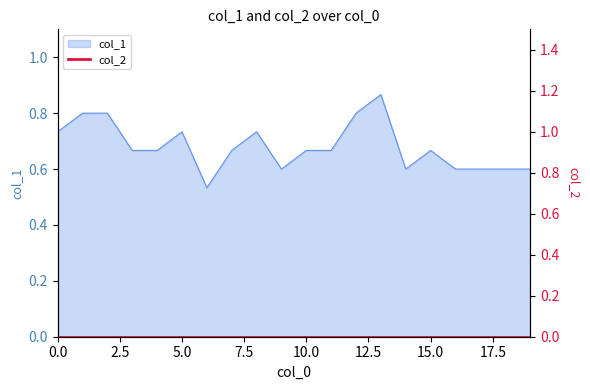

What is the sum of the values at 11 and 7?

1.3